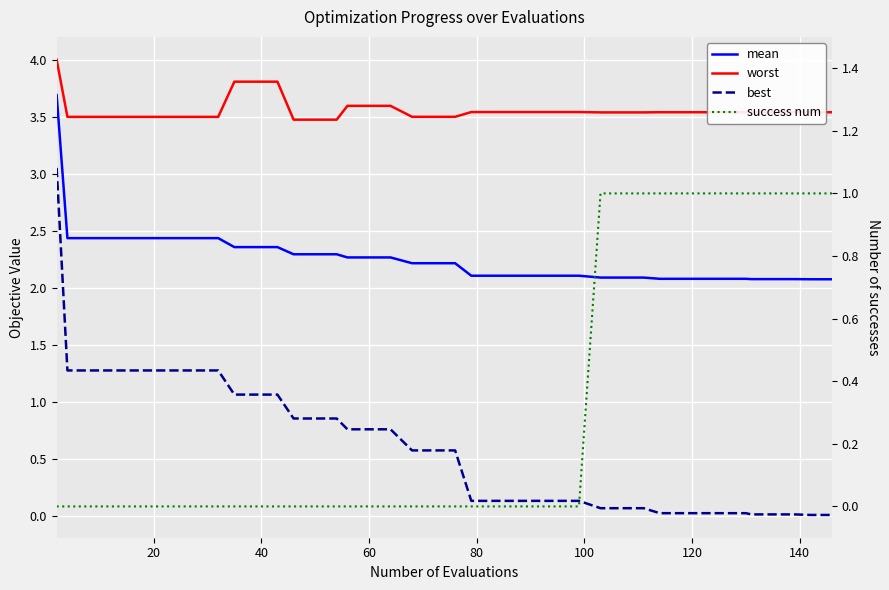

Is it true that success num equals 0.3 at 0?

False